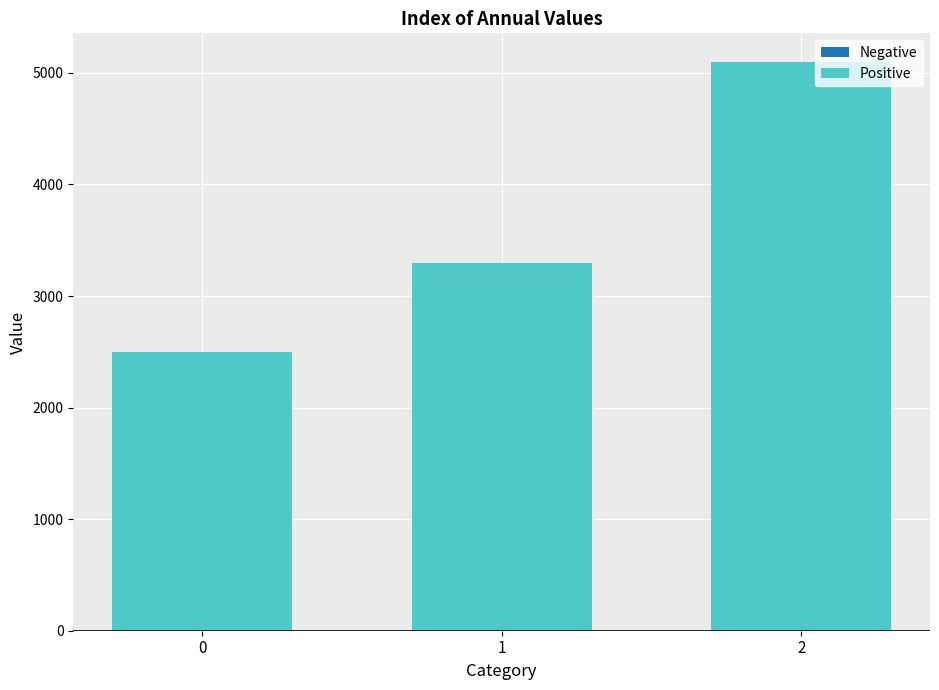

What is the change in value from 1 to 2?

+1800